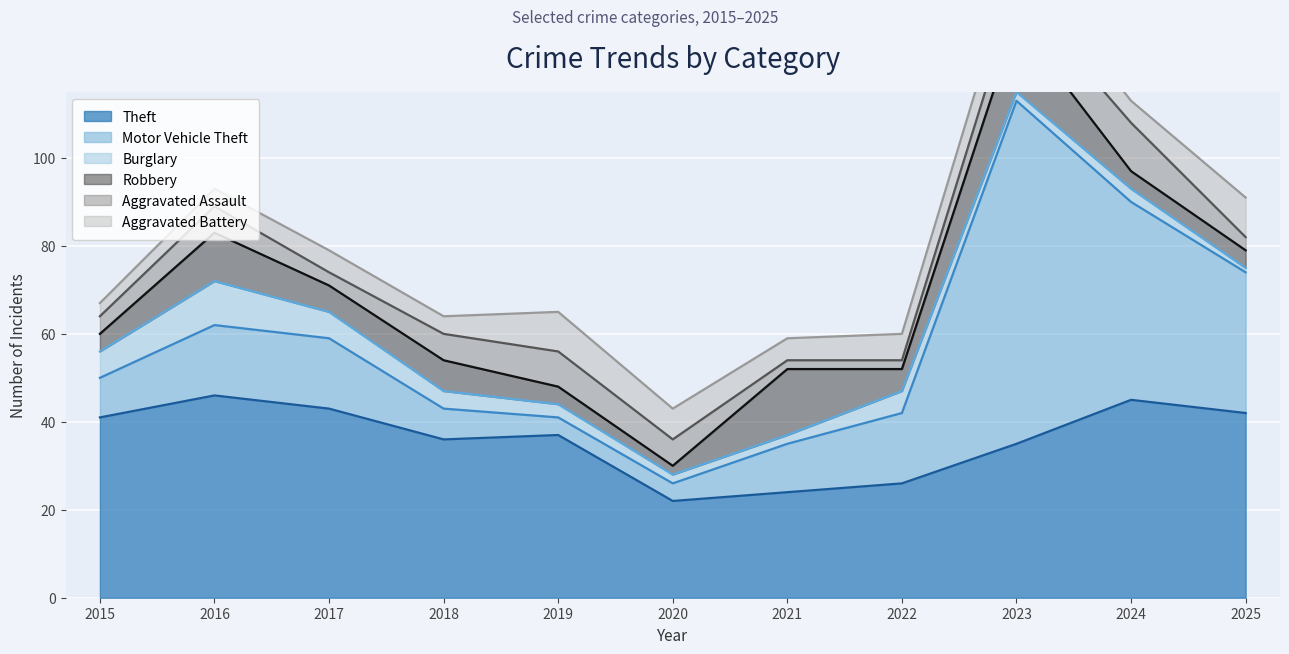

True or false: Theft and Burglary intersect in this chart.

False